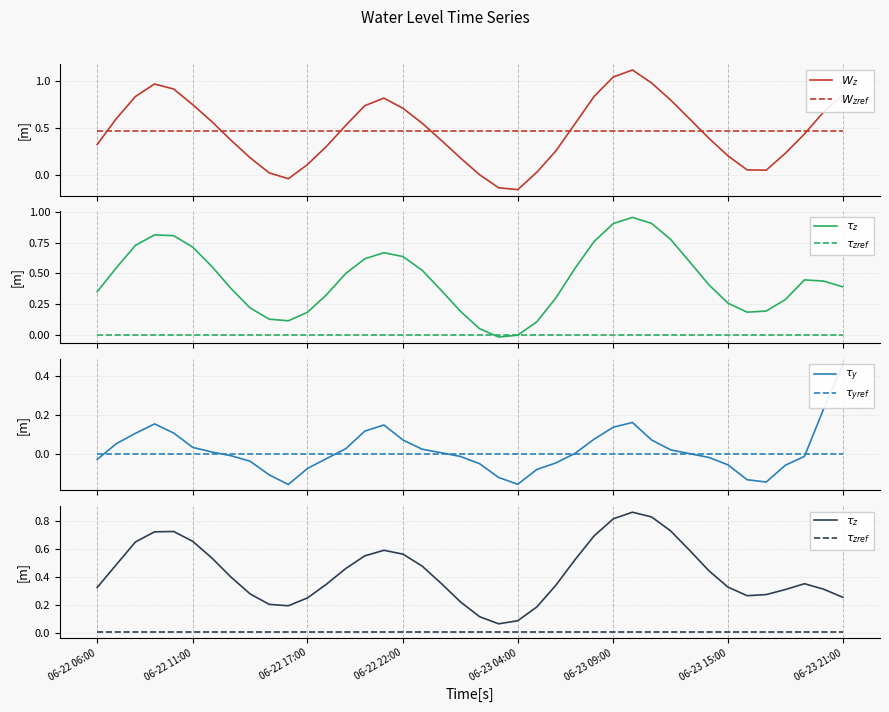

At 06-22 11:00, list the series in order from smallest to largest.

$\tau_{yref}$, $\tau_{zref}$, $\tau_y$, $W_{zref}$, $\tau_z$, $W_z$